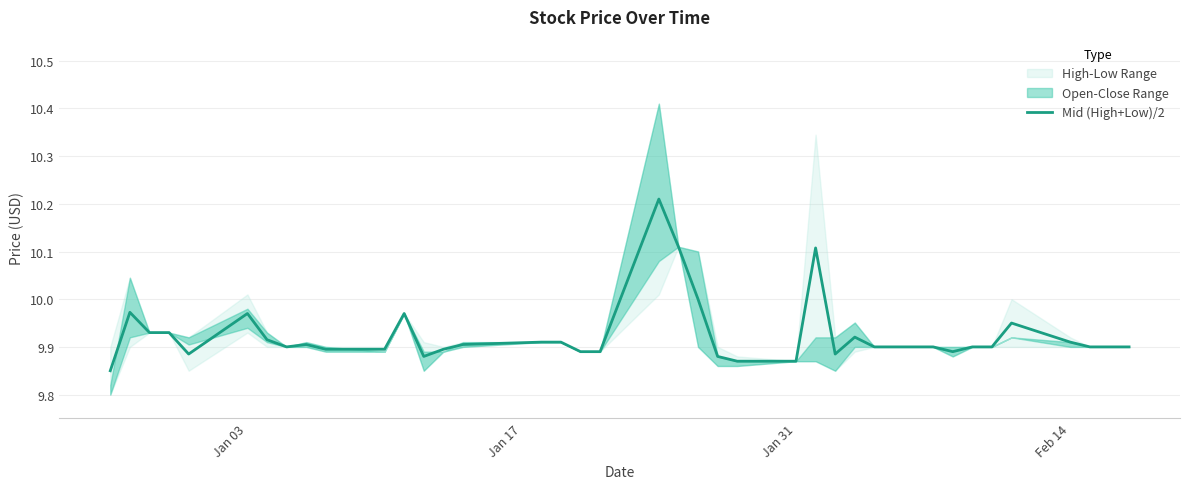

Reading left to right, list all the values displayed in this chart.

9.8	10.0	9.9	9.9	9.9	10.0	9.9	9.9	9.9	9.9	9.9	10.0	9.9	9.9	9.9	9.9	9.9	9.9	9.9	10.2	10.1	10.0	9.9	9.9	9.9	10.1	9.9	9.9	9.9	9.9	9.9	9.9	9.9	9.9	9.9	9.9	9.9	9.9